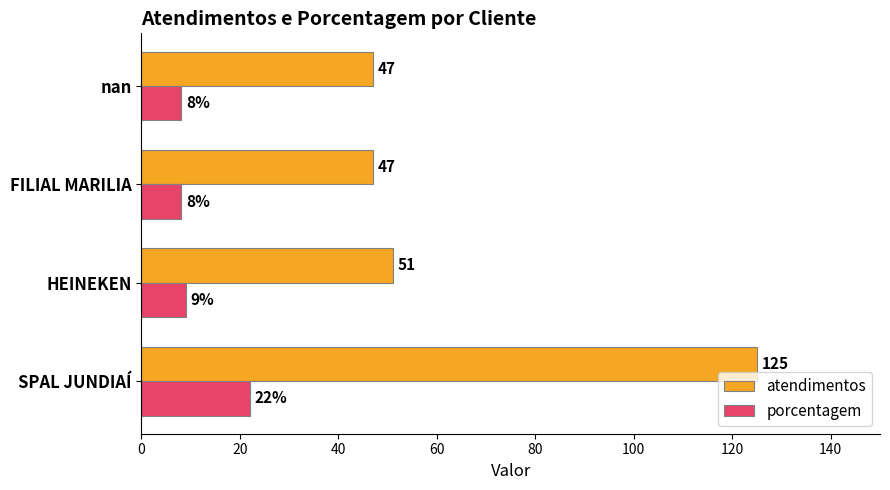

What is the spread (max minus min) of values at nan?

39